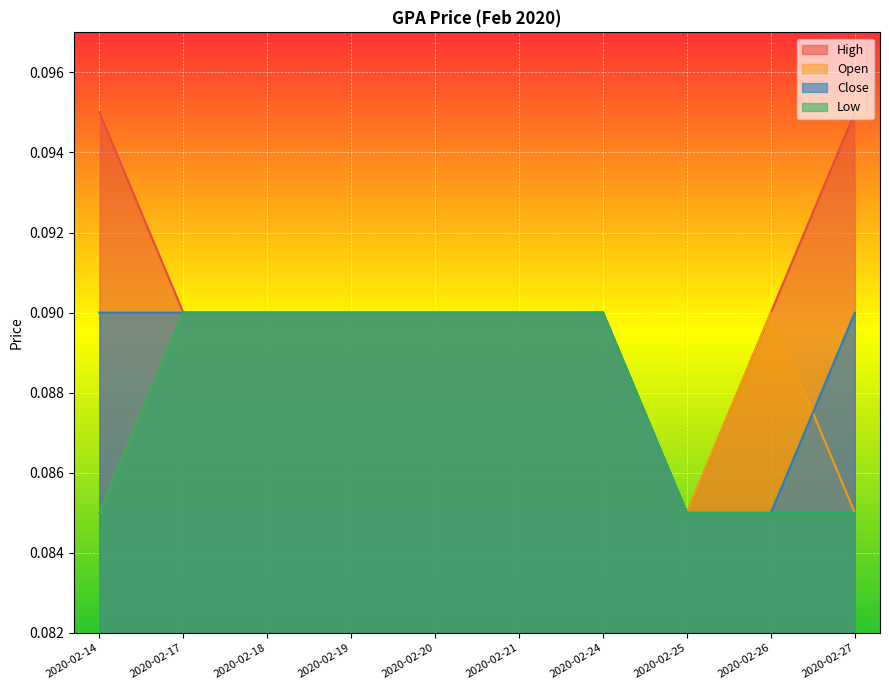

Reading right to left, extract all data points from this chart.

high: 2020-02-27=0.1	2020-02-26=0.1	2020-02-25=0.1	2020-02-24=0.1	2020-02-21=0.1	2020-02-20=0.1	2020-02-19=0.1	2020-02-18=0.1	2020-02-17=0.1	2020-02-14=0.1
open: 2020-02-27=0.1	2020-02-26=0.1	2020-02-25=0.1	2020-02-24=0.1	2020-02-21=0.1	2020-02-20=0.1	2020-02-19=0.1	2020-02-18=0.1	2020-02-17=0.1	2020-02-14=0.1
low: 2020-02-27=0.1	2020-02-26=0.1	2020-02-25=0.1	2020-02-24=0.1	2020-02-21=0.1	2020-02-20=0.1	2020-02-19=0.1	2020-02-18=0.1	2020-02-17=0.1	2020-02-14=0.1
close: 2020-02-27=0.1	2020-02-26=0.1	2020-02-25=0.1	2020-02-24=0.1	2020-02-21=0.1	2020-02-20=0.1	2020-02-19=0.1	2020-02-18=0.1	2020-02-17=0.1	2020-02-14=0.1